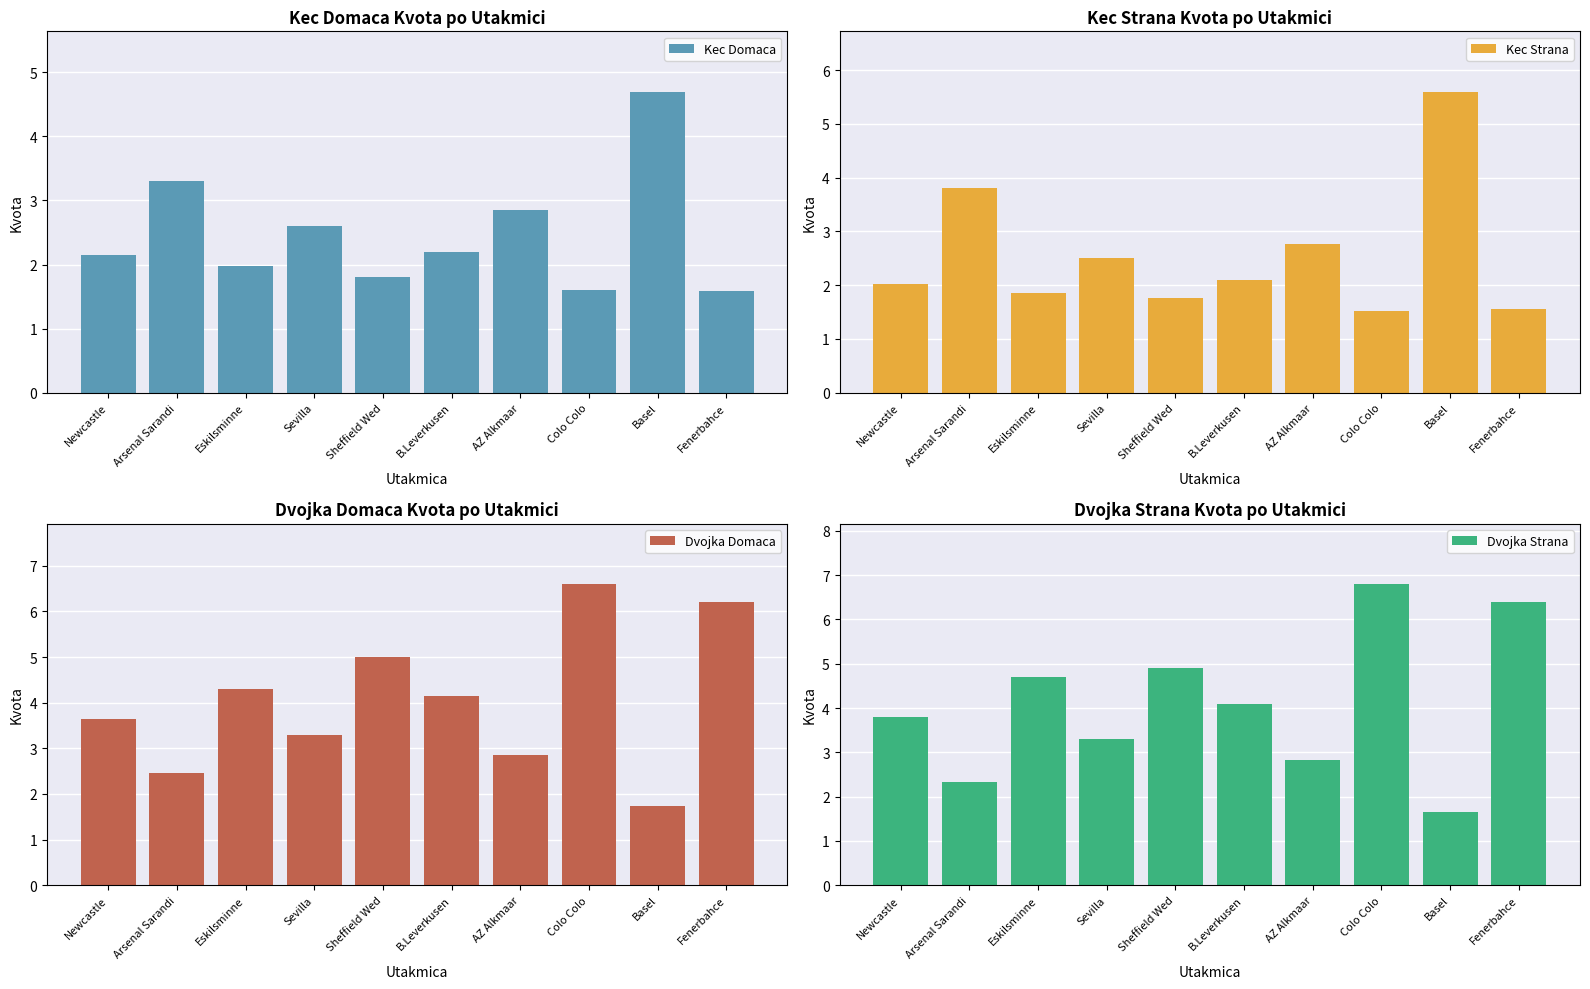

Which has a higher value, AZ Alkmaar or Eskilsminne?

AZ Alkmaar